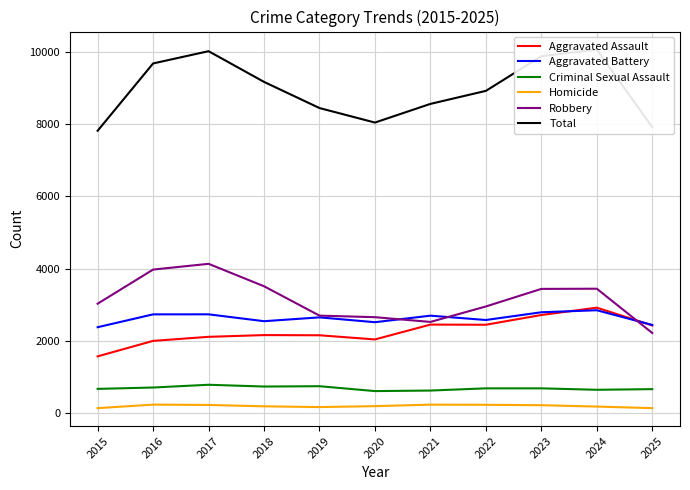

What is the total value across all series at 2025?

15824